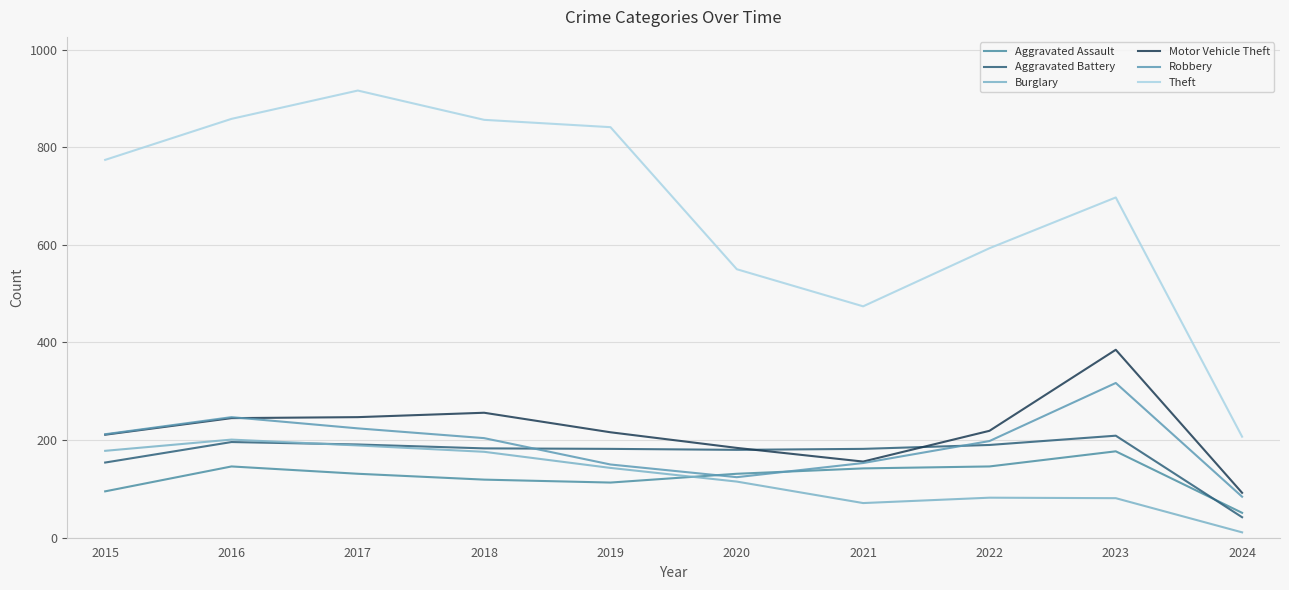

How many lines are shown in the chart?

6